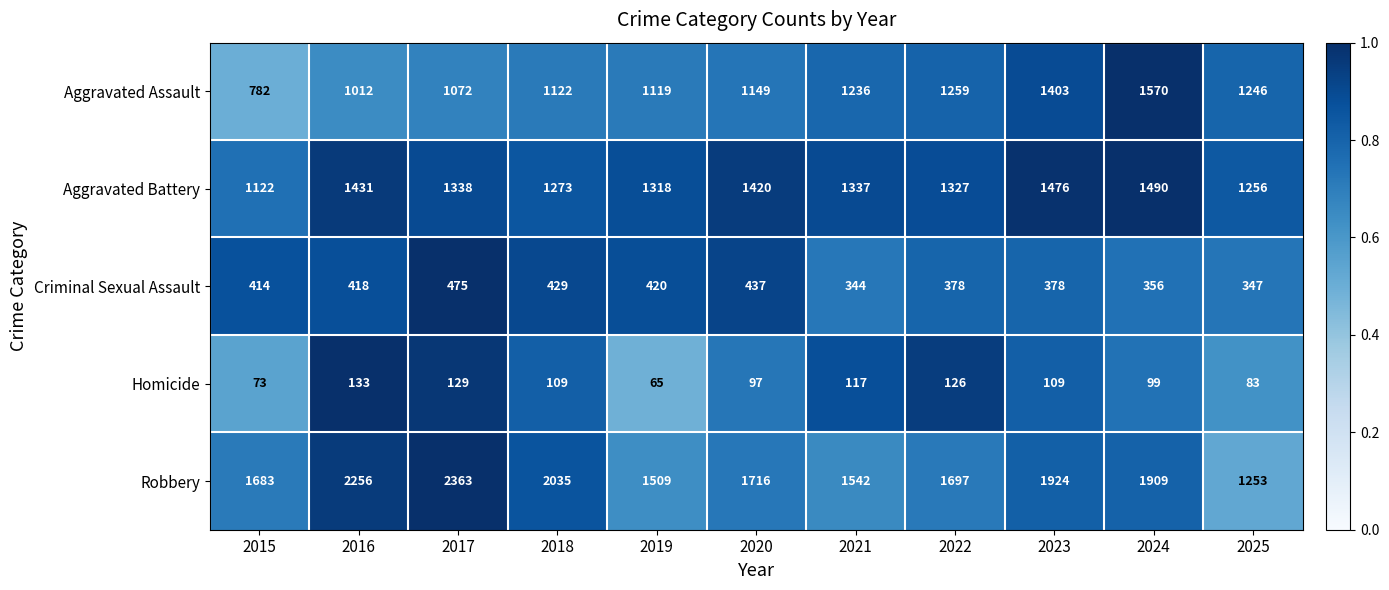

Read the Criminal Sexual Assault value at 2017, to the nearest 5.

475